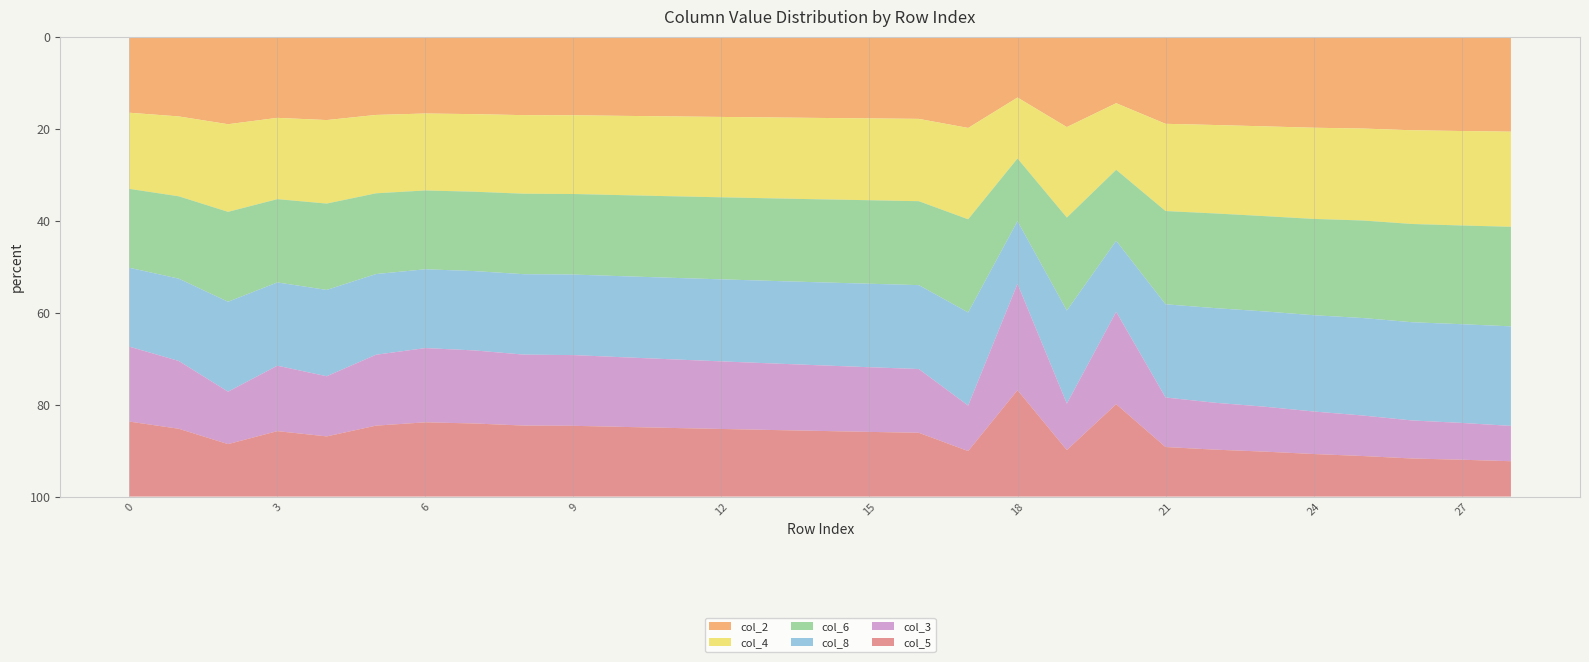

Reading left to right, what are all the values shown in this chart?

col_2: 1667	1929	2284	2409	1790	2032	2526	2588	2650	2712	2774	2836	2898	2960	3022	3084	3146	3208	1509	2156	1475	1642	1758	1882	2005	2123	2250	2366	2480
col_4: 1667	1929	2284	2409	1790	2032	2526	2588	2650	2712	2774	2836	2898	2960	3022	3084	3146	3208	1509	2156	1475	1642	1758	1882	2005	2123	2250	2366	2480
col_6: 1726	1988	2342	2467	1850	2092	2586	2646	2712	2774	2834	2895	2957	3019	3081	3146	3206	3269	1550	2214	1571	1754	1881	1997	2117	2250	2358	2472	2595
col_8: 1726	1988	2342	2467	1850	2092	2586	2646	2712	2774	2834	2895	2957	3019	3081	3146	3206	3269	1550	2214	1571	1754	1881	1997	2117	2250	2358	2472	2595
col_3: 1640	1637	1366	1938	1289	1838	2436	2436	2392	2436	2436	2436	2436	2436	2436	2436	2436	1596	2631	1107	2044	932	932	942	935	935	913	922	921
col_5: 1640	1637	1366	1938	1289	1838	2436	2436	2392	2436	2436	2436	2436	2436	2436	2436	2436	1596	2631	1107	2044	932	932	942	935	935	913	922	921